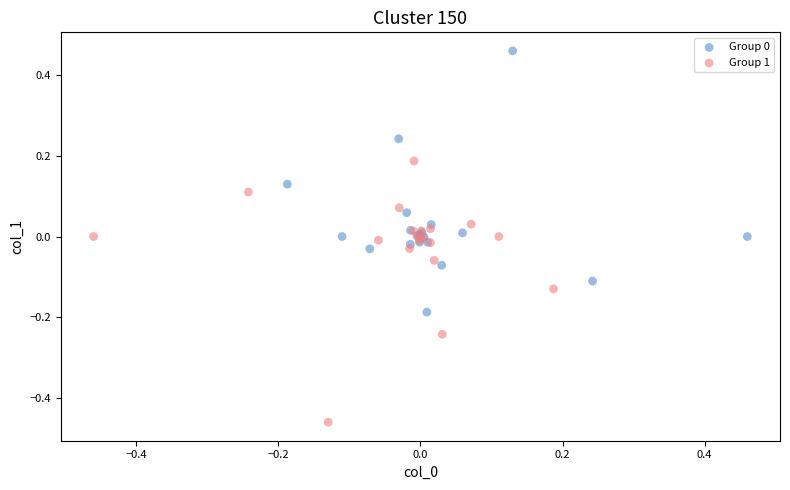

Which series reaches the minimum Y coordinate?

Group 1